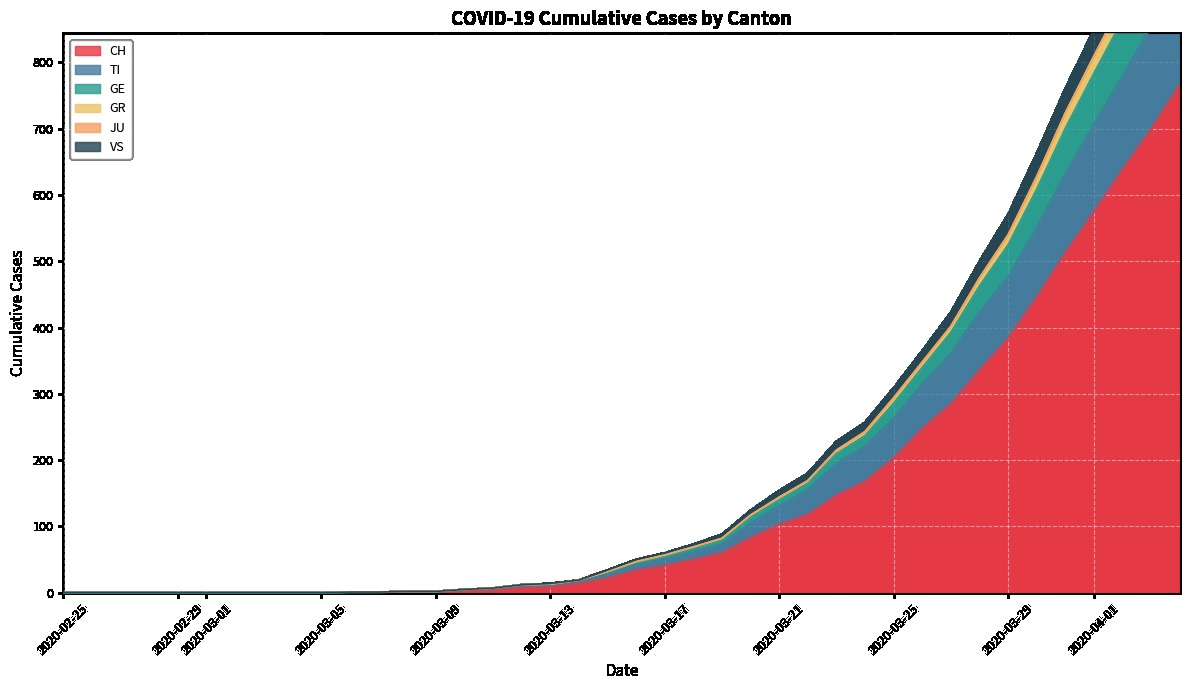

The CH series shows 0 at 2020-02-29. True or false?

True